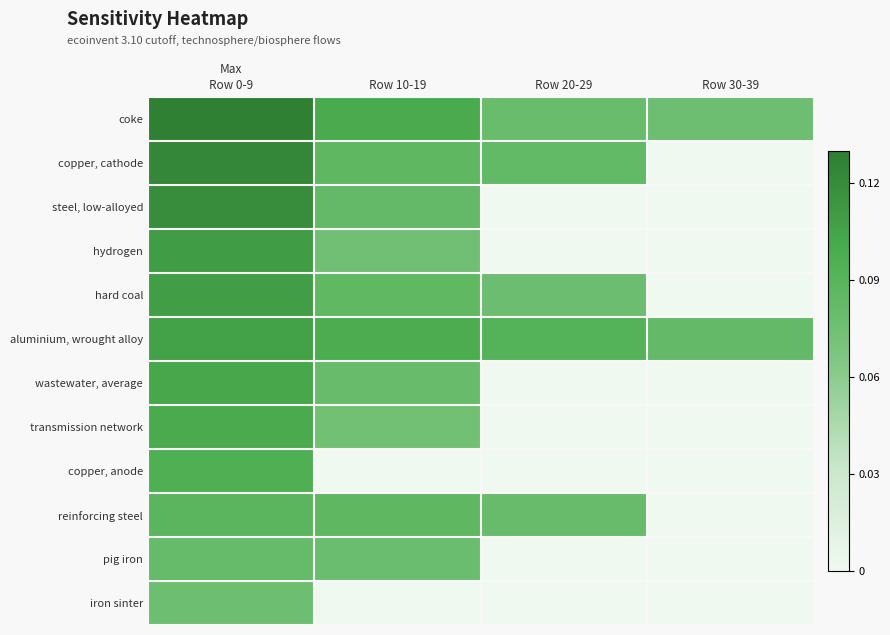

Reading left to right, transcribe all the data shown in this chart.

coke: Row 0-9=0.1	Row 10-19=0.1	Row 20-29=0.1	Row 30-39=0.1
copper, cathode: Row 0-9=0.1	Row 10-19=0.1	Row 20-29=0.1	Row 30-39=0.0
steel, low-alloyed: Row 0-9=0.1	Row 10-19=0.1	Row 20-29=0.0	Row 30-39=0.0
hydrogen: Row 0-9=0.1	Row 10-19=0.1	Row 20-29=0.0	Row 30-39=0.0
hard coal: Row 0-9=0.1	Row 10-19=0.1	Row 20-29=0.1	Row 30-39=0.0
aluminium, wrought alloy: Row 0-9=0.1	Row 10-19=0.1	Row 20-29=0.1	Row 30-39=0.1
wastewater, average: Row 0-9=0.1	Row 10-19=0.1	Row 20-29=0.0	Row 30-39=0.0
transmission network: Row 0-9=0.1	Row 10-19=0.1	Row 20-29=0.0	Row 30-39=0.0
copper, anode: Row 0-9=0.1	Row 10-19=0.0	Row 20-29=0.0	Row 30-39=0.0
reinforcing steel: Row 0-9=0.1	Row 10-19=0.1	Row 20-29=0.1	Row 30-39=0.0
pig iron: Row 0-9=0.1	Row 10-19=0.1	Row 20-29=0.0	Row 30-39=0.0
iron sinter: Row 0-9=0.1	Row 10-19=0.0	Row 20-29=0.0	Row 30-39=0.0